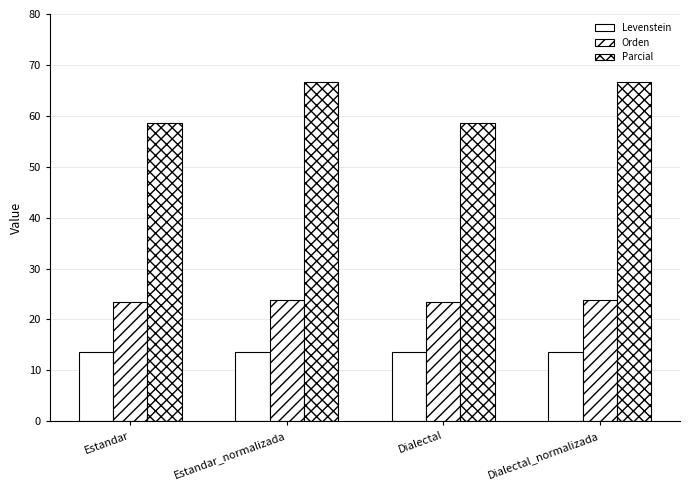

How many values in the Parcial series are below 66?

2